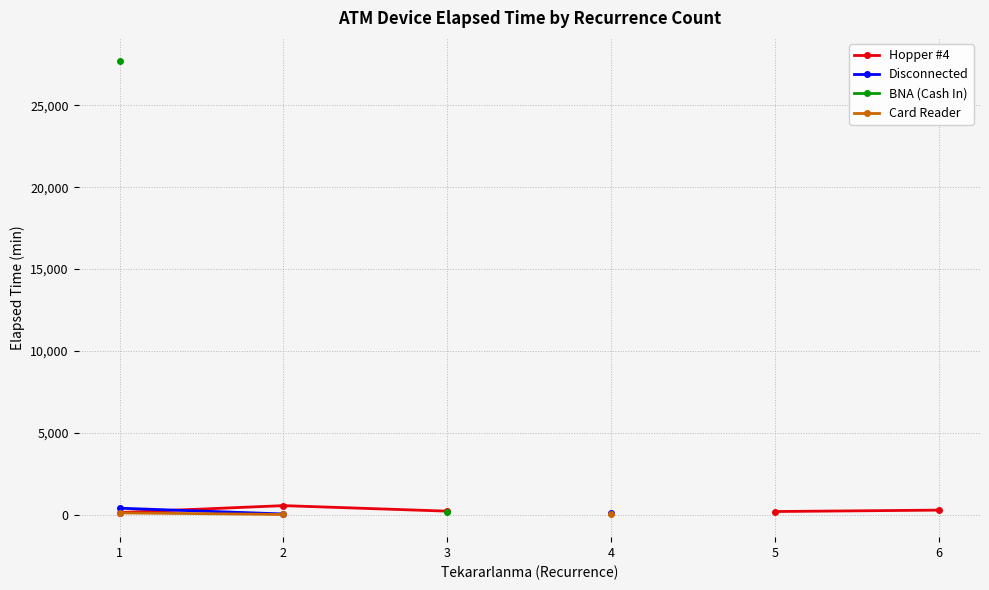

What is the value of the Disconnected point at the 1st from the left?

388.8